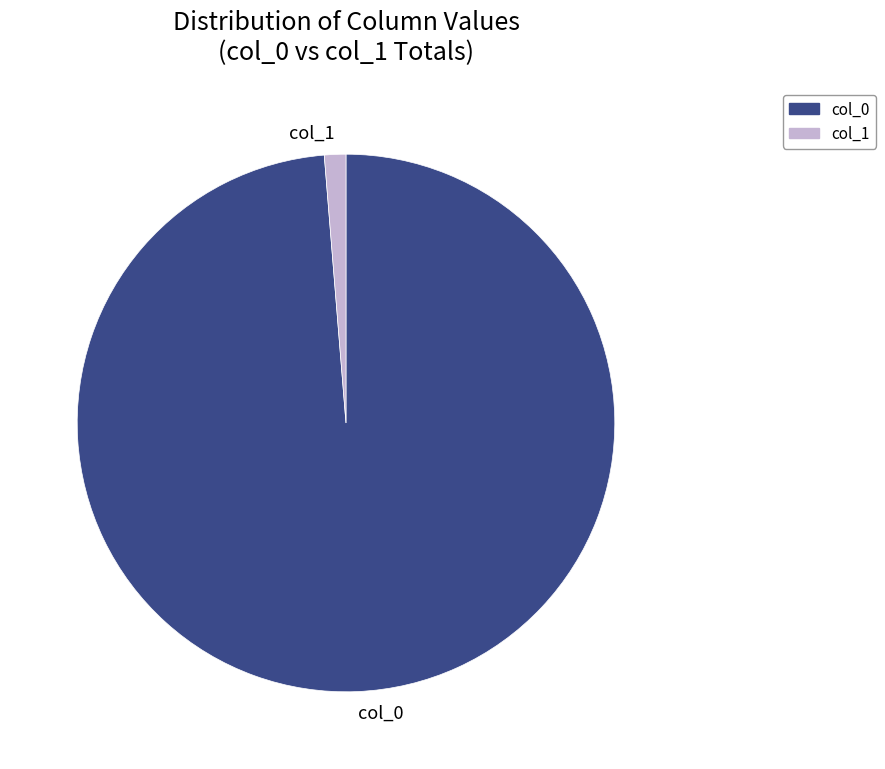

Which slice is the smallest?

col_1